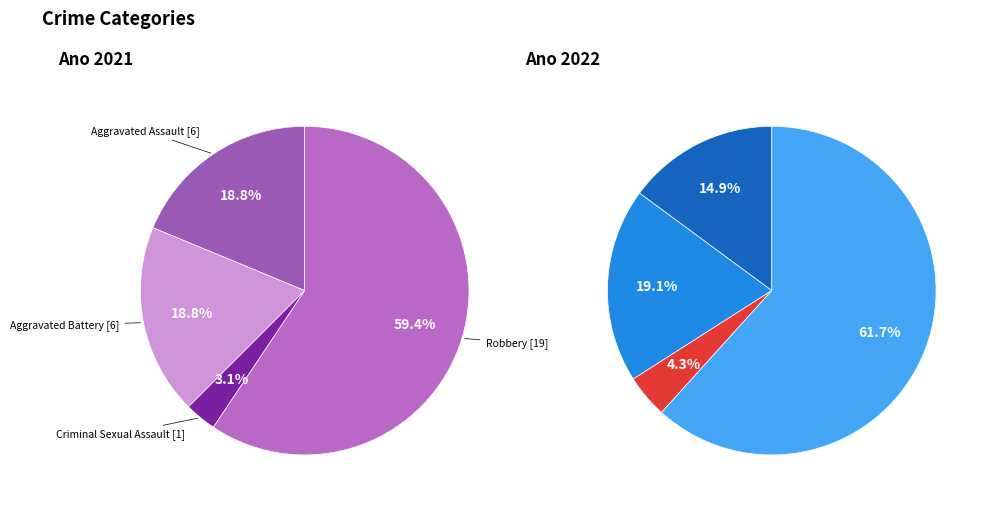

Combined, do 2 and 3 account for over 50%?

Yes